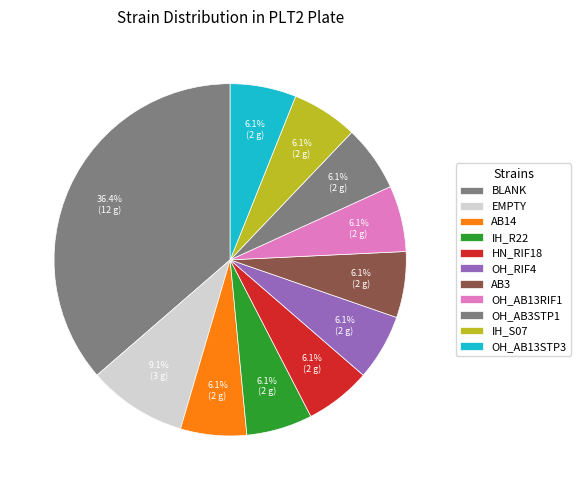

To the nearest percent, what is the difference between the HN_RIF18 and OH_AB13RIF1 slice percentages?

0%